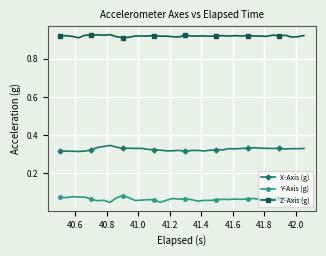

True or false: Z-Axis (g) and Y-Axis (g) cross at least once.

False